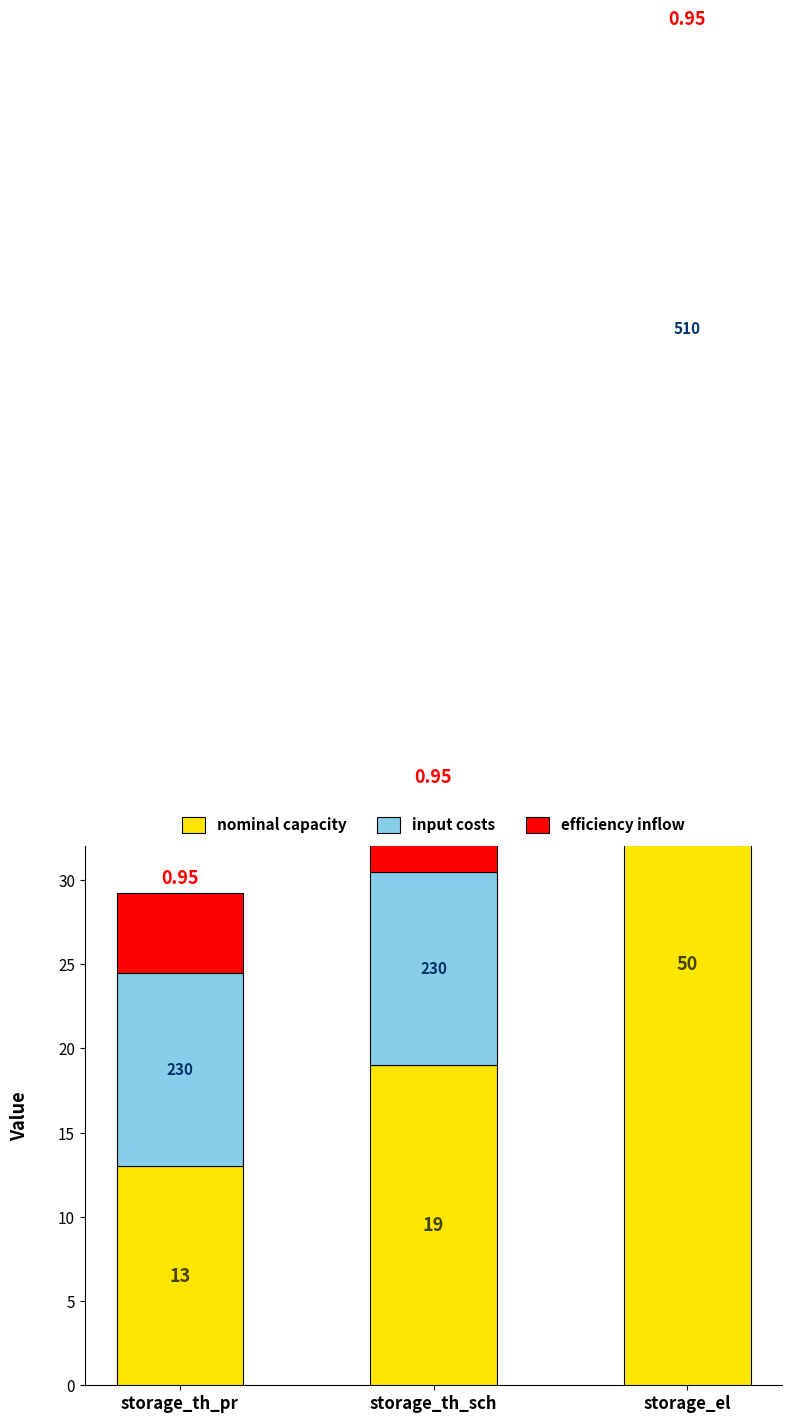

Rank the series by their maximum value, from lowest to highest.

efficiency inflow, input costs, nominal capacity